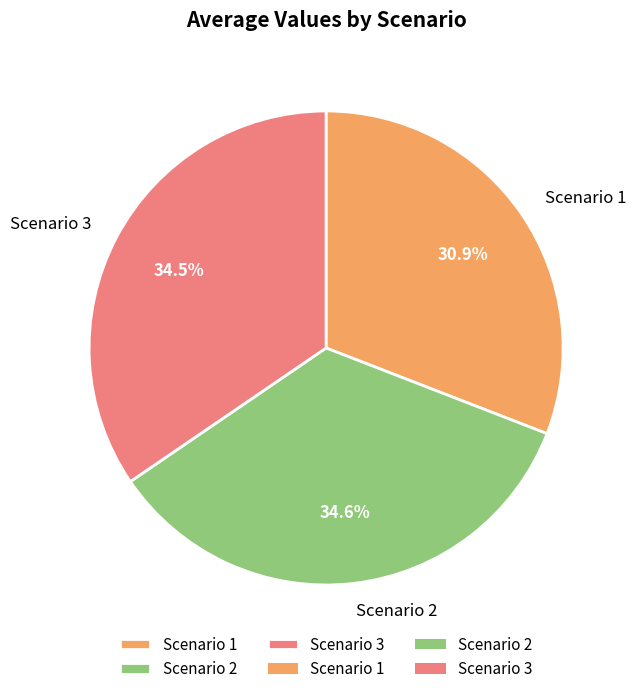

Which has a higher value, Scenario 3 or Scenario 1?

Scenario 3